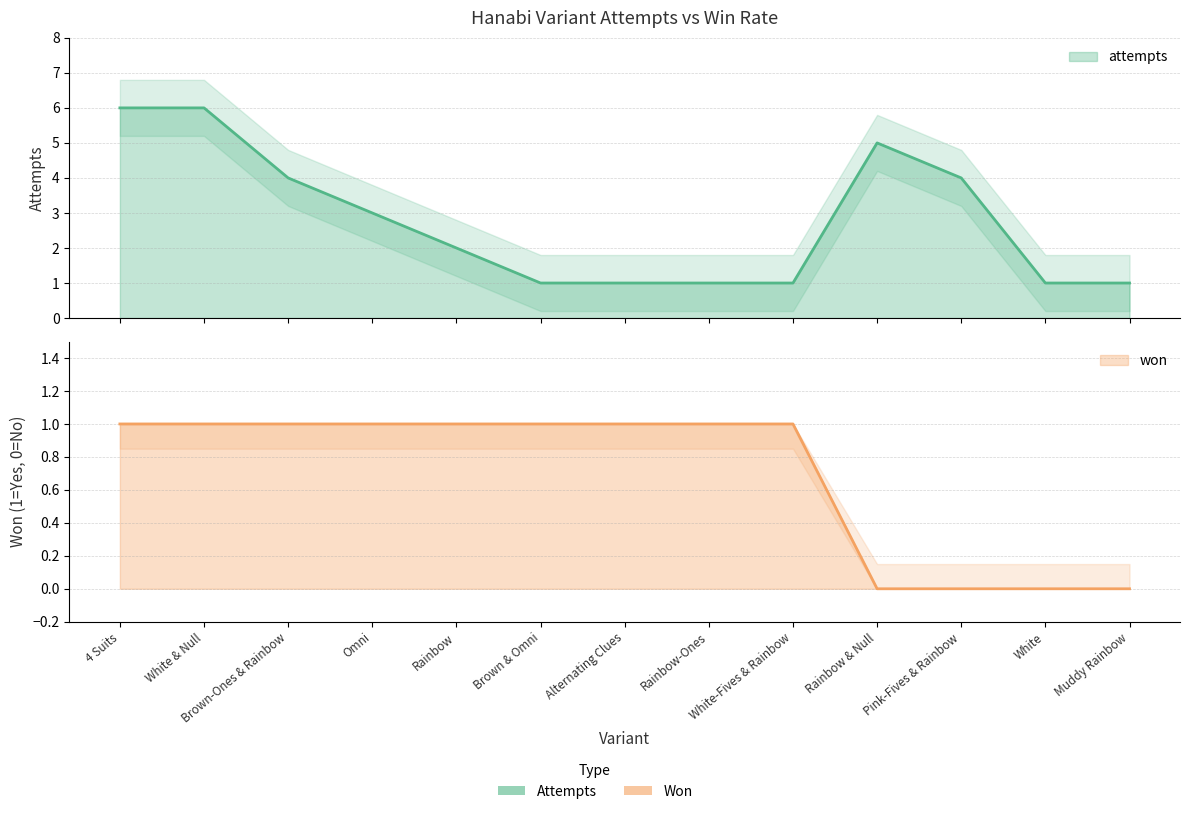

What position from the right is Omni?

10